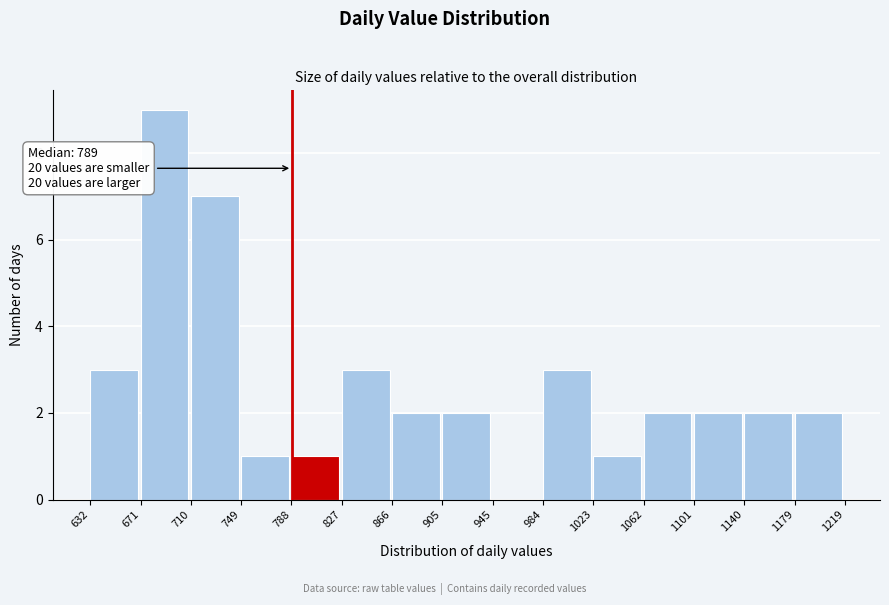

Which range on the x-axis has the tallest bar?

671 to 710